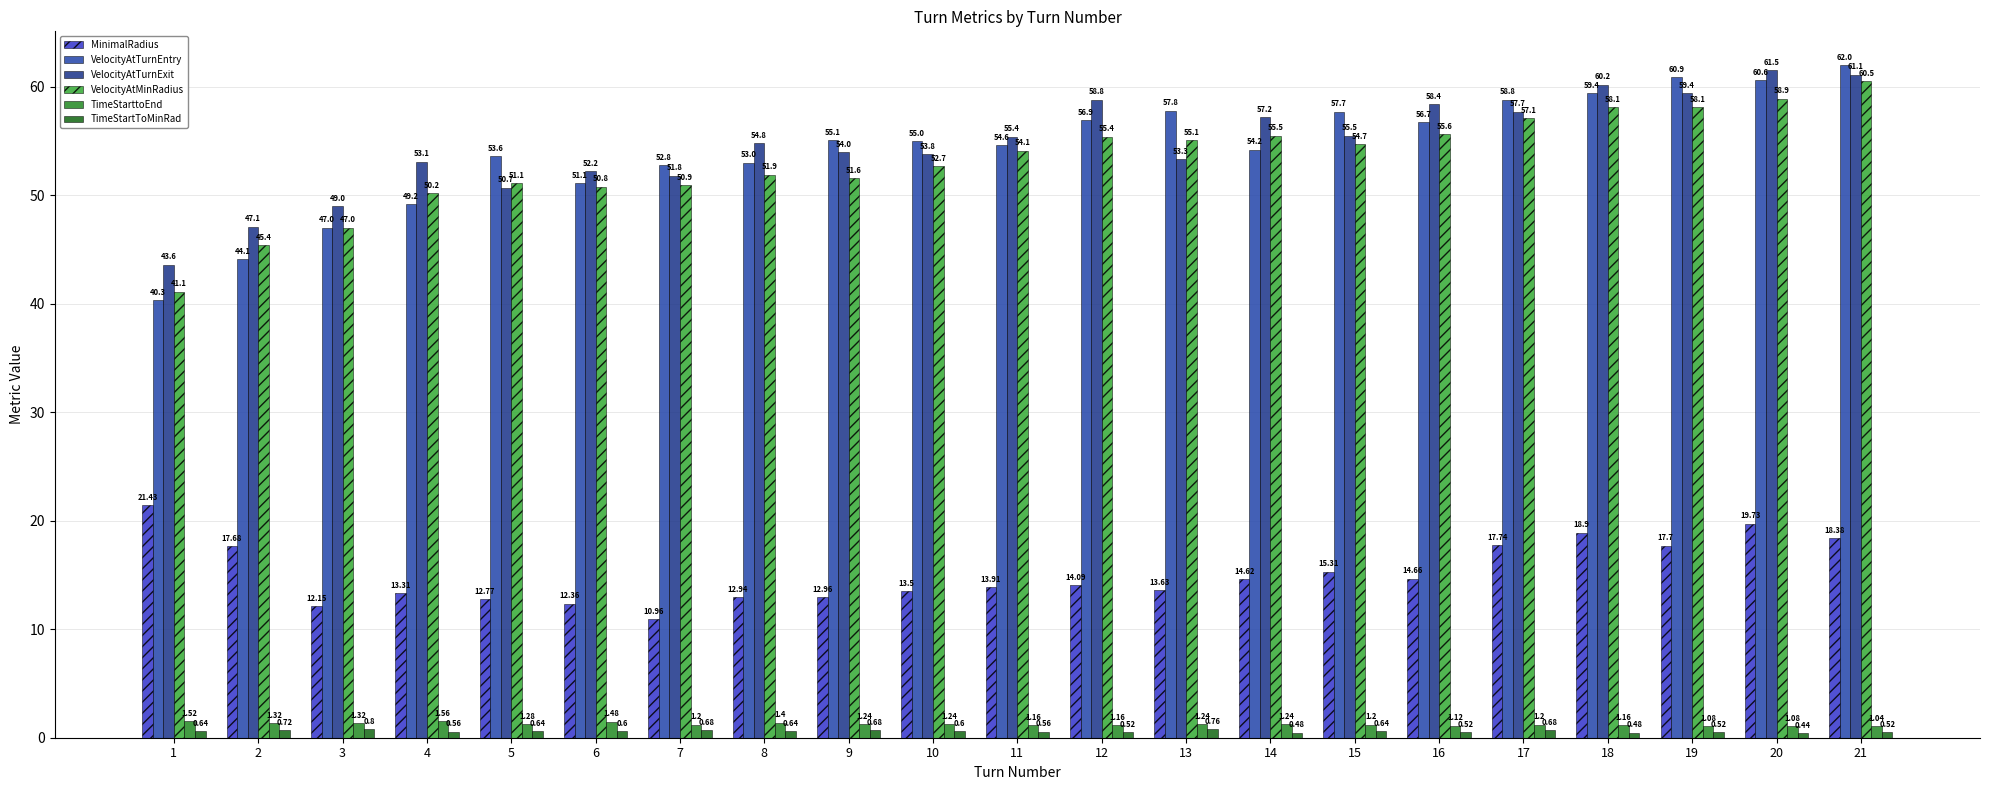

Is the value of VelocityAtTurnEntry at 11 greater than the value of TimeStartToMinRad at 21?

Yes